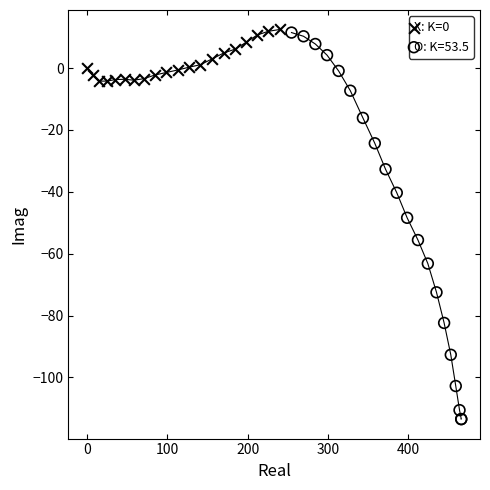

Which series contains the lowest Y value?

O: K=53.5